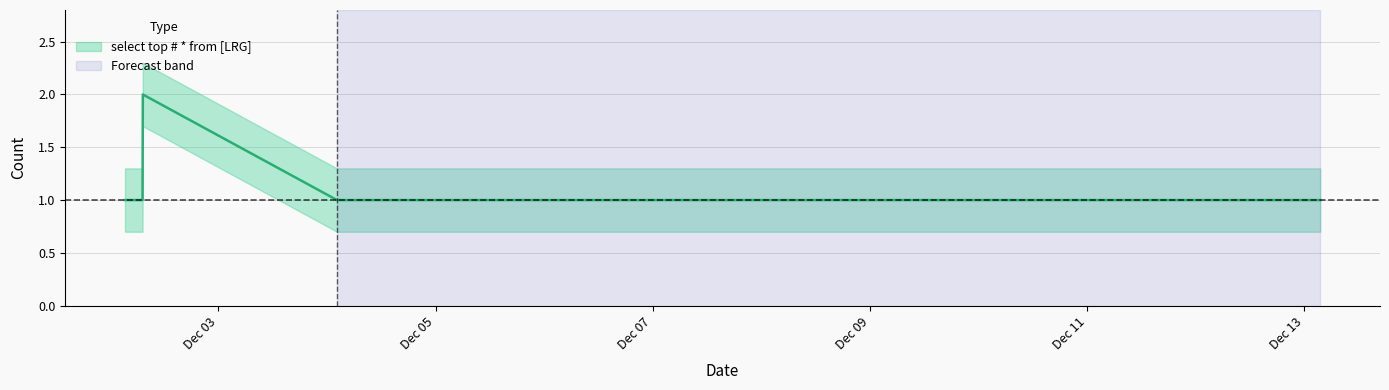

Which category has the highest value across all series?

2019-12-02 07:17:00